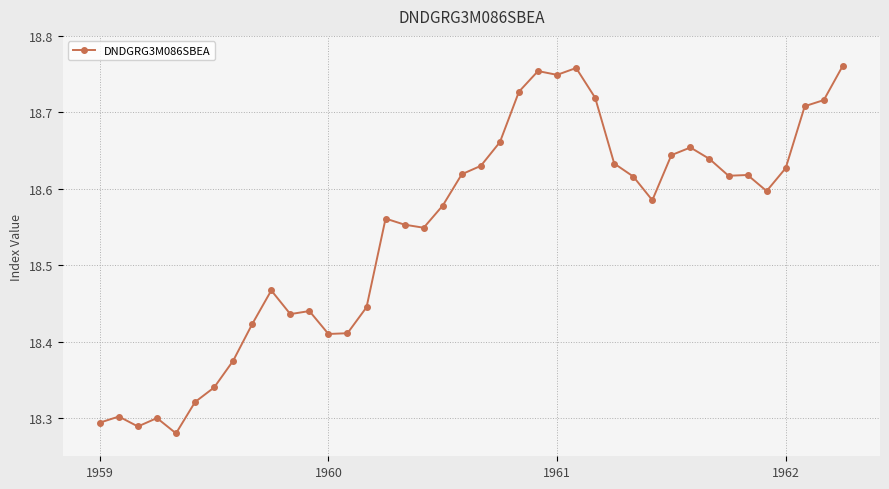

What is the difference between the maximum and minimum values?

0.5